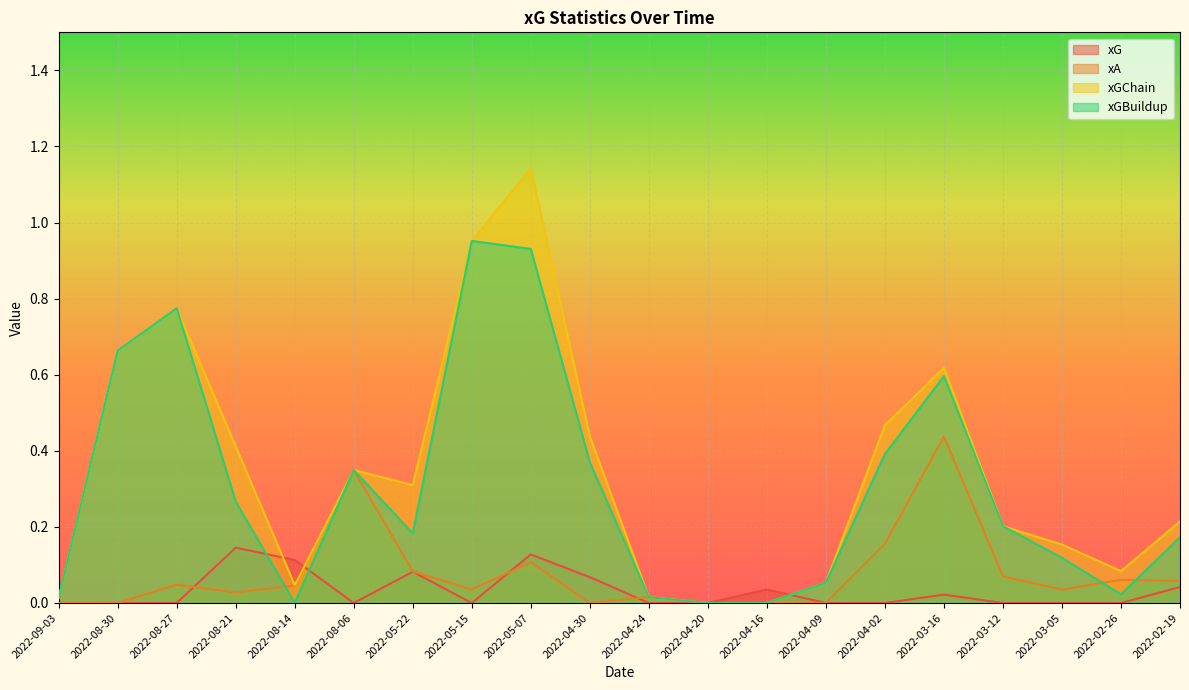

Does the chart display data point markers on the line(s)?

No